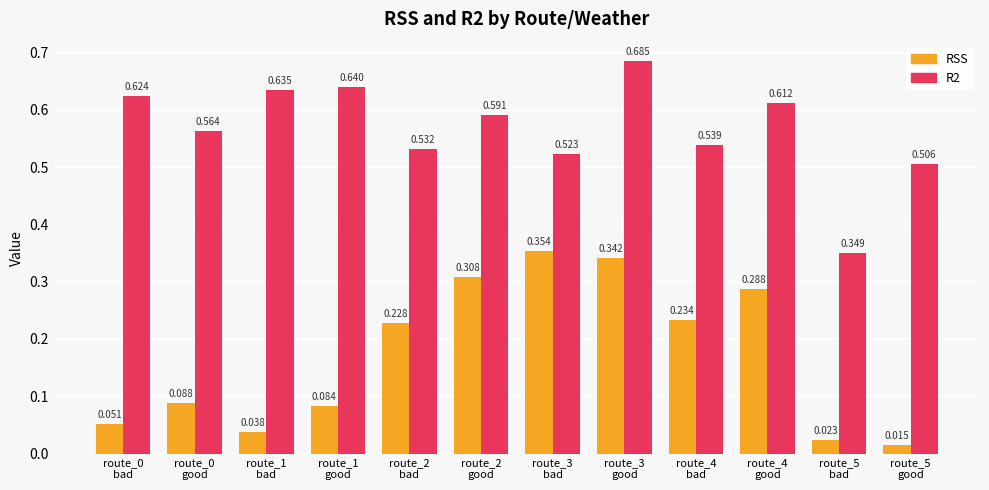

Which series has the largest range (max minus min)?

RSS